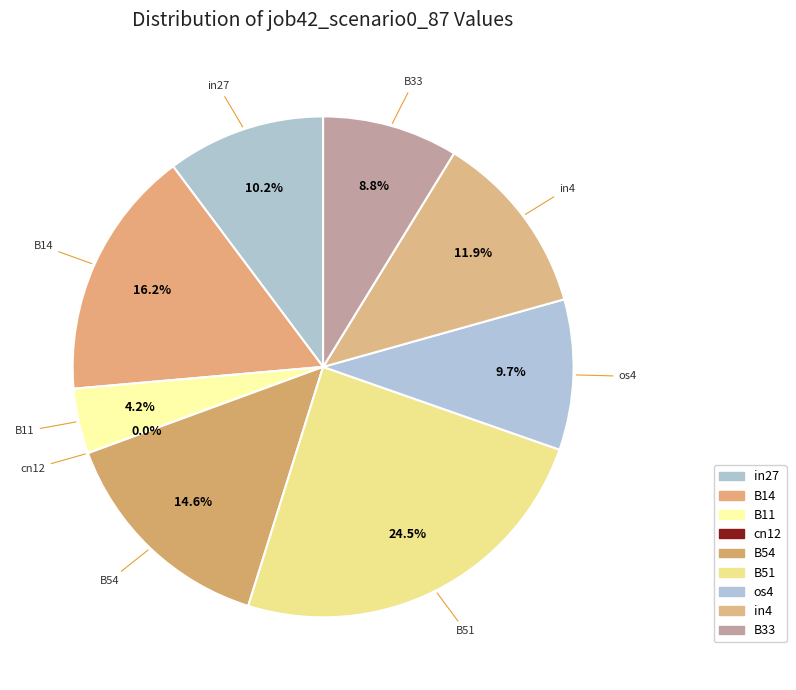

What percentage is the B11 slice, to the nearest percent?

4%